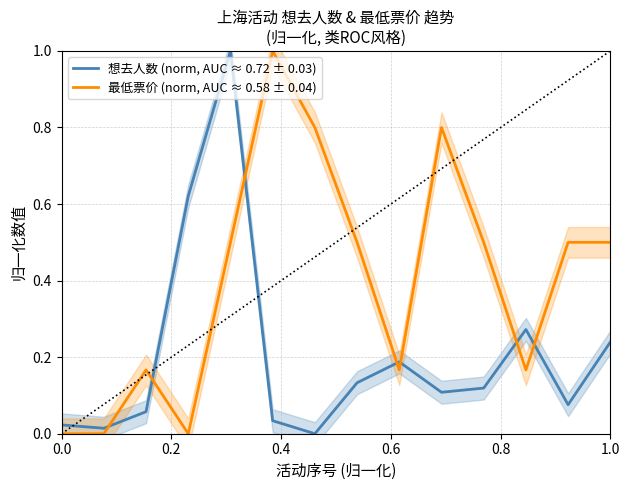

How many interior local peaks does the 最低票价 (norm, AUC ≈ 0.58 ± 0.04) series have?

3